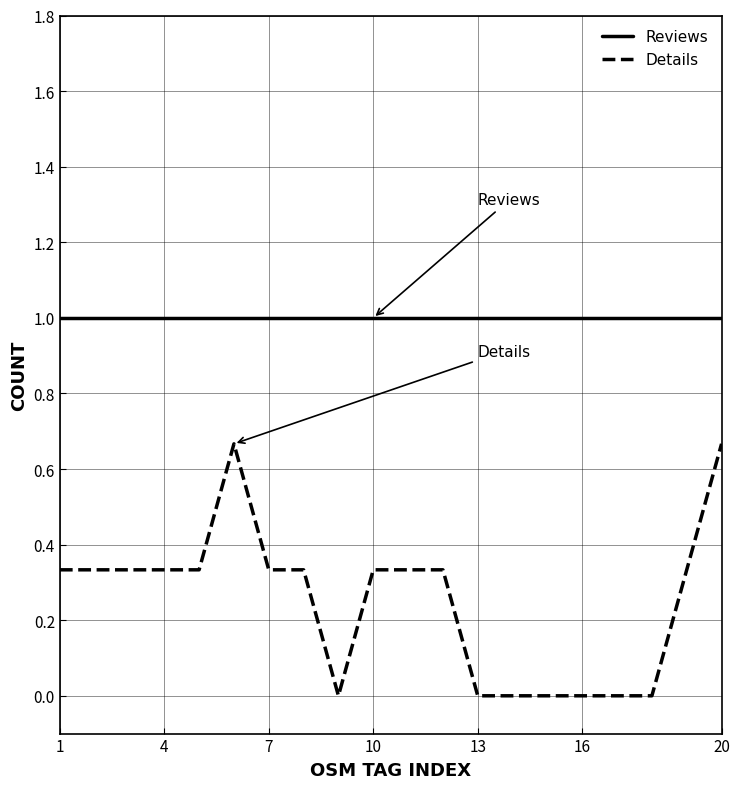

What is the lowest value of the Reviews series?

1.0